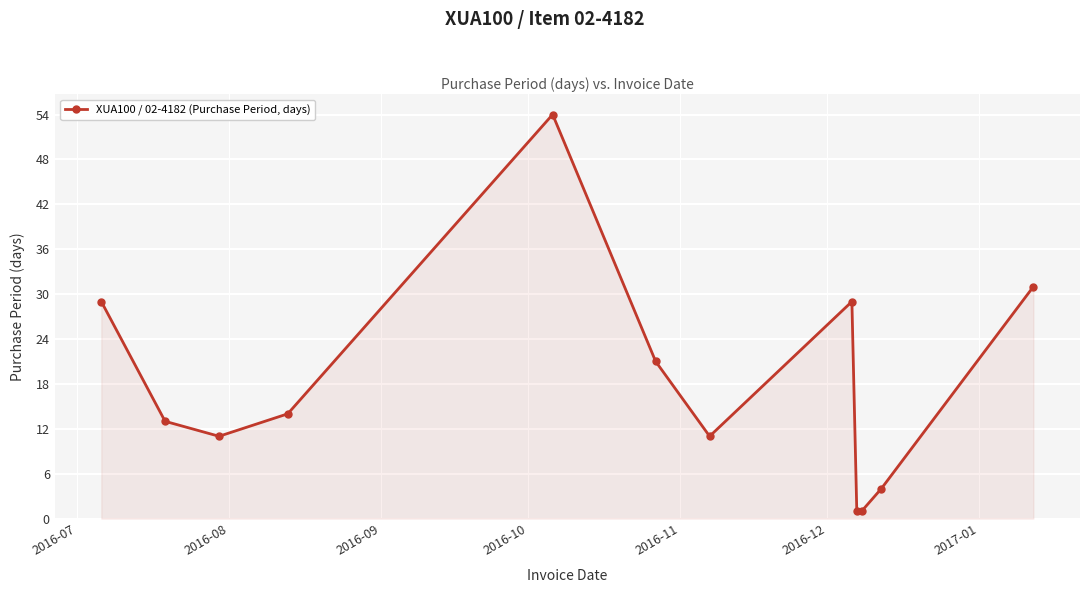

Reading right to left, extract all data points from this chart.

31	4	1	1	29	11	21	54	14	11	13	29